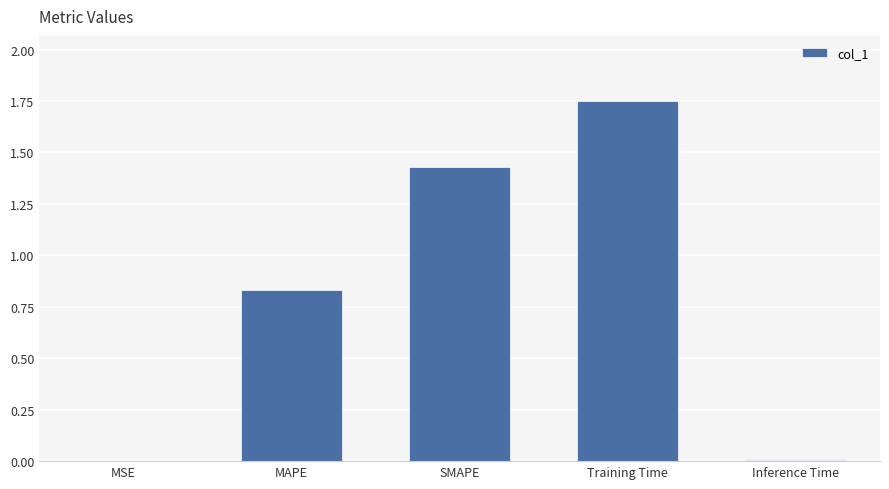

Between Inference Time and MAPE, which is larger?

MAPE